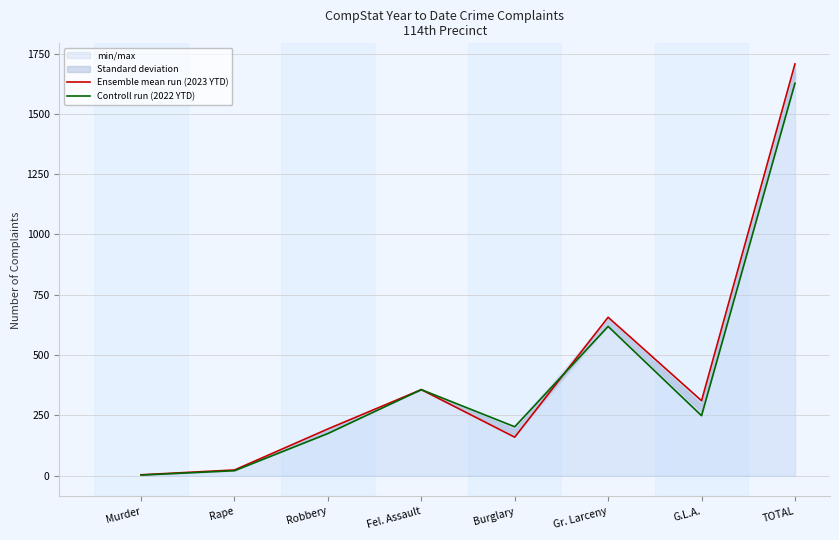

At TOTAL, list the series in order from smallest to largest.

Controll run (2022 YTD), Ensemble mean run (2023 YTD)